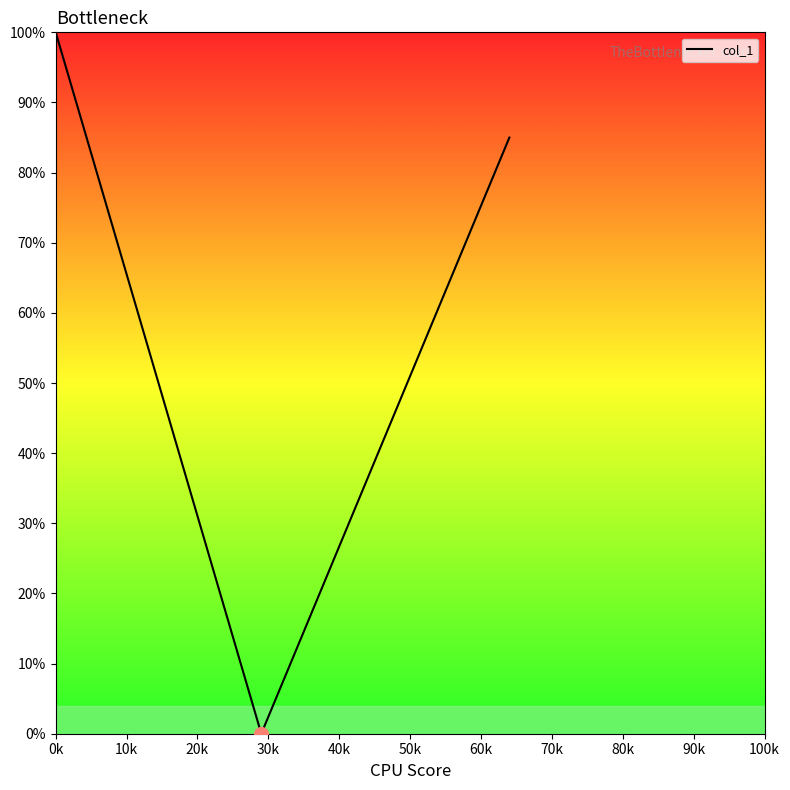

Does the chart display data point markers on the line(s)?

No